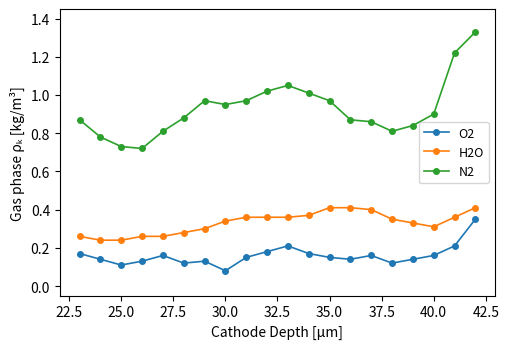

At how many categories does at least one series exceed 0?

20